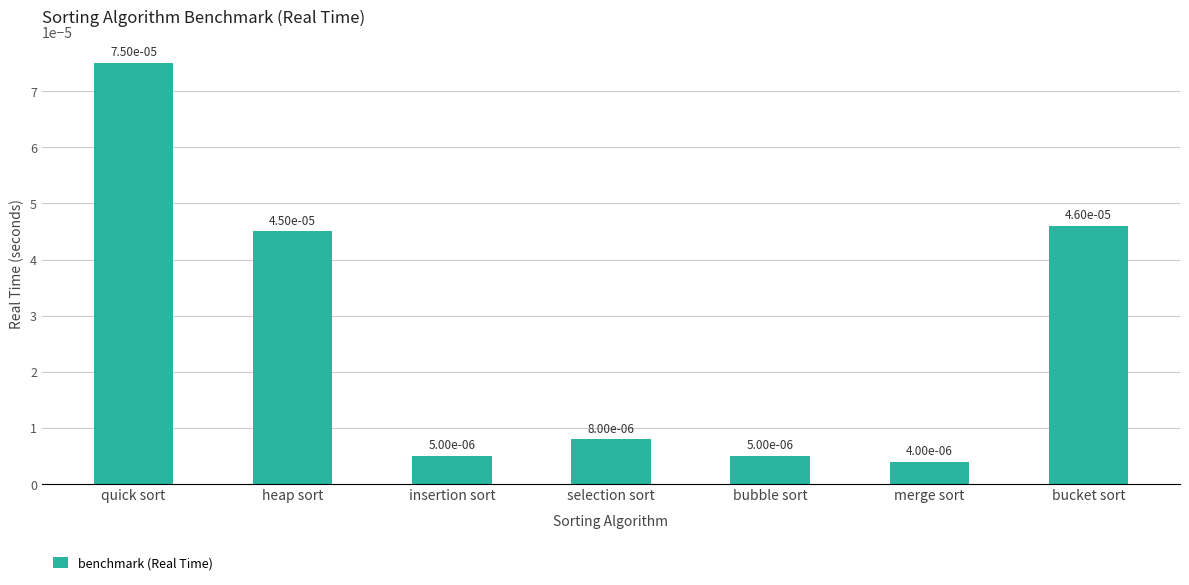

What is the label of the 2nd bar from the left?

heap sort